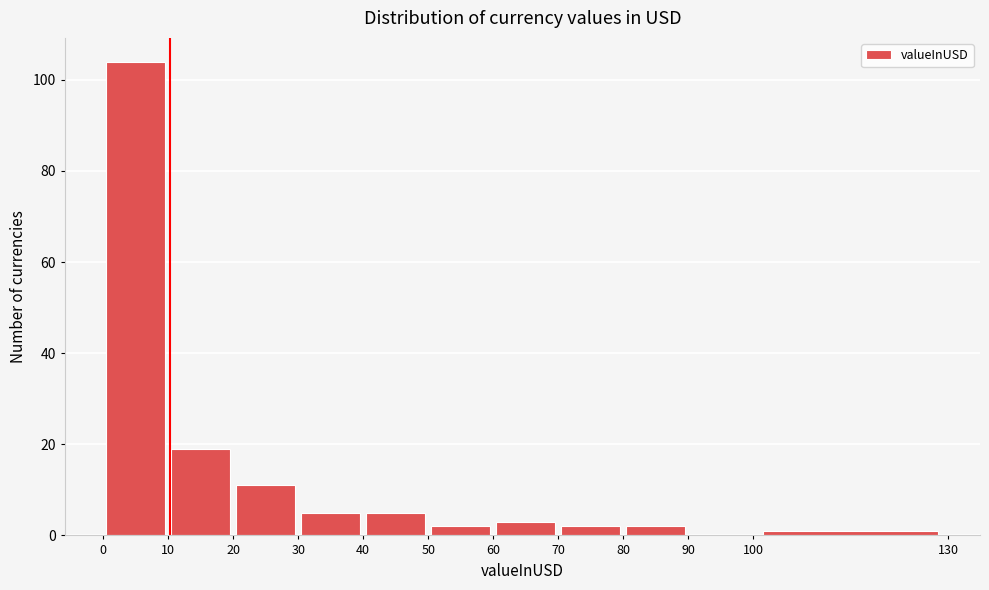

Which range on the x-axis has the tallest bar?

0 to 10